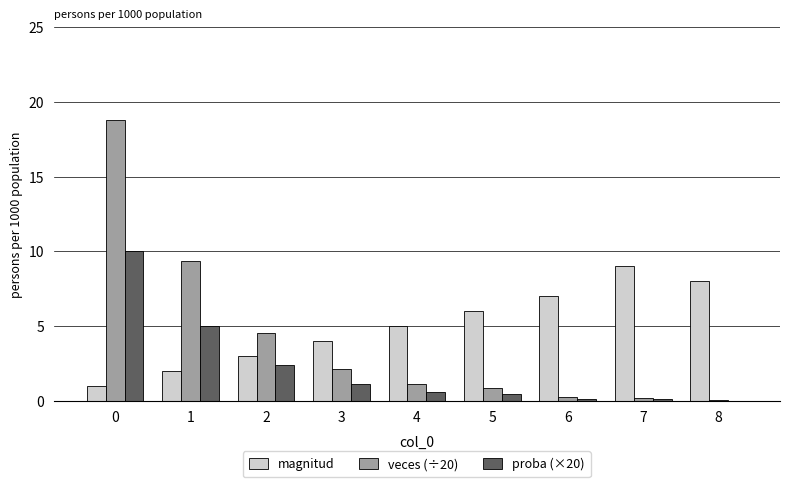

Is it true that veces (÷20) equals 0.9 at 5?

True